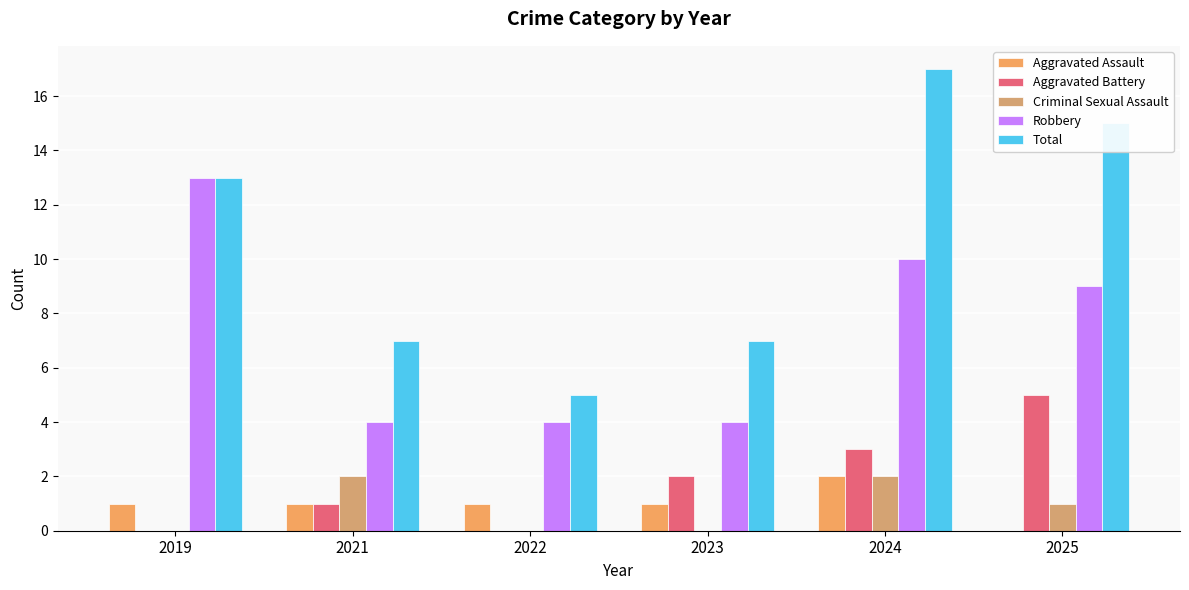

Does the chart contain stacked bars?

No